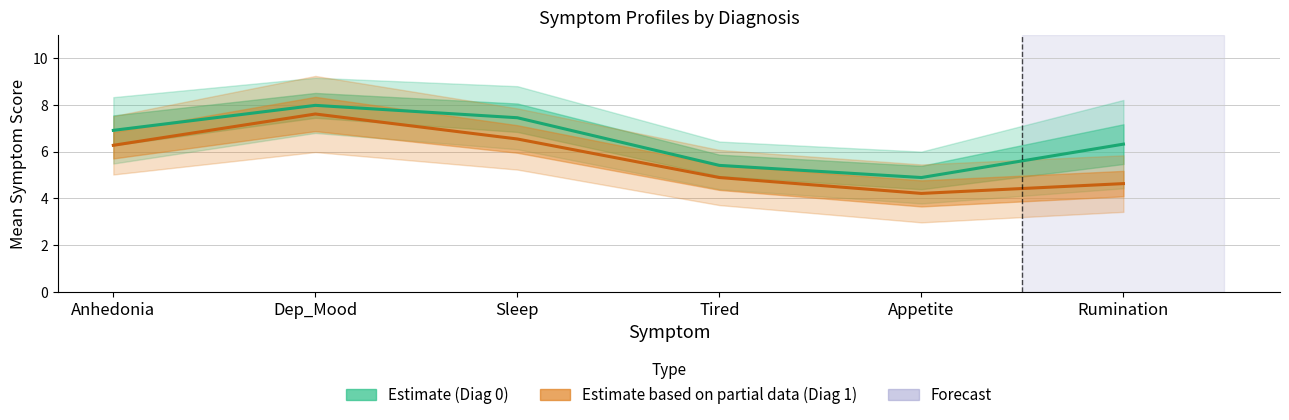

Reading left to right, extract all data points from this chart.

Estimate (Diag 0): 6.9	8.0	7.5	5.4	4.9	6.3
Estimate based on partial data (Diag 1): 6.3	7.6	6.5	4.9	4.2	4.6